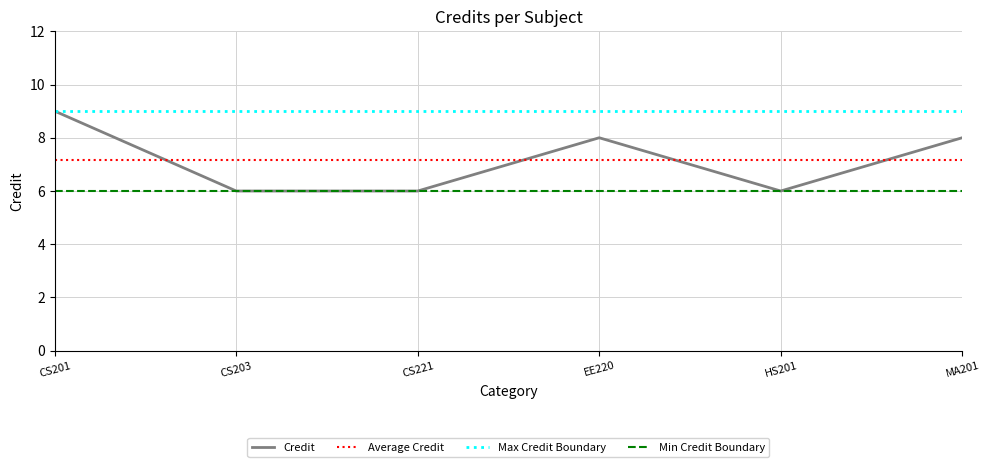

What is the sum of all values?

43